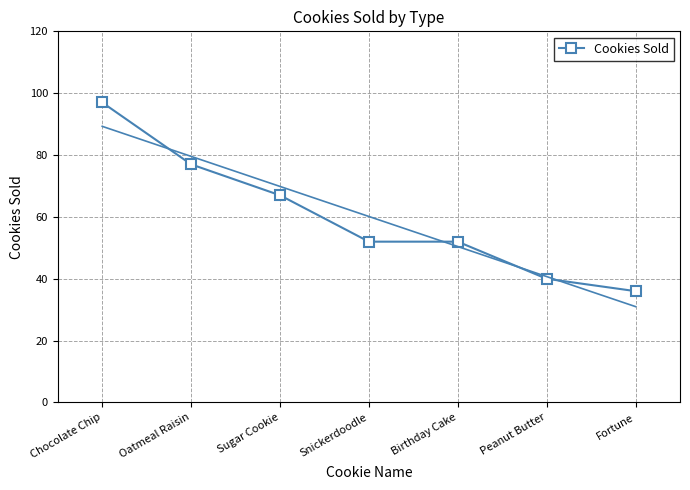

Reading left to right, transcribe all the data shown in this chart.

97	77	67	52	52	40	36